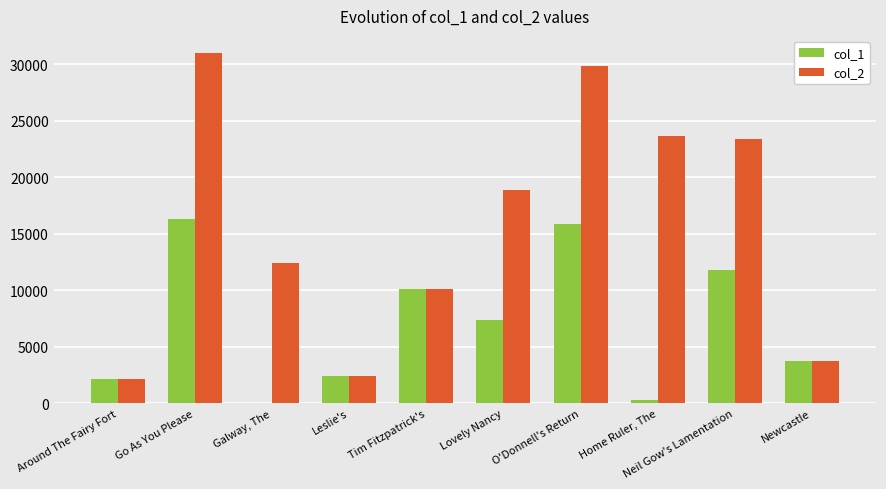

Between Lovely Nancy and O'Donnell's Return, which series saw the biggest shift?

col_2